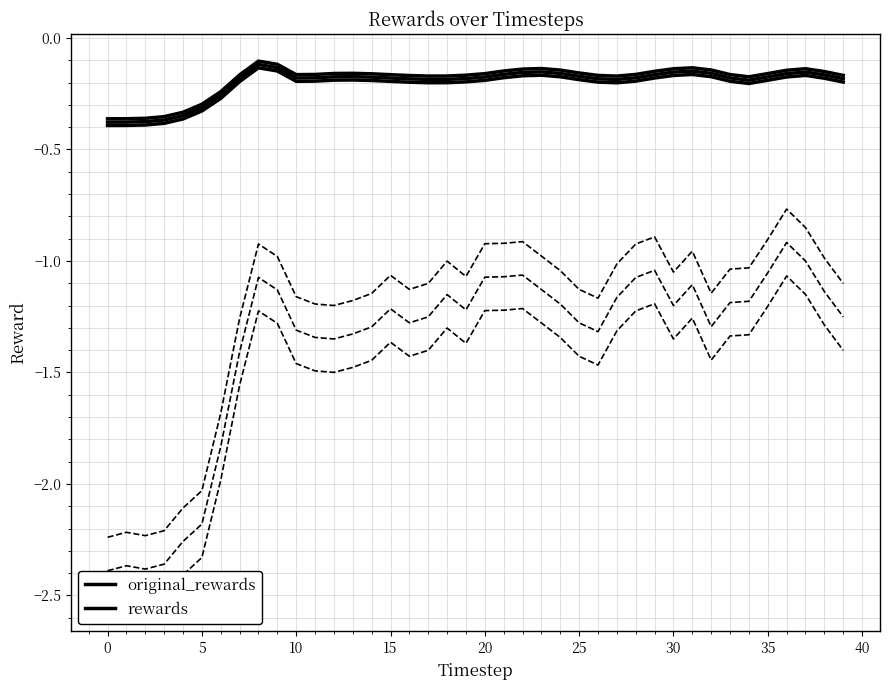

True or false: original_rewards has more than 0 interior local peaks.

True